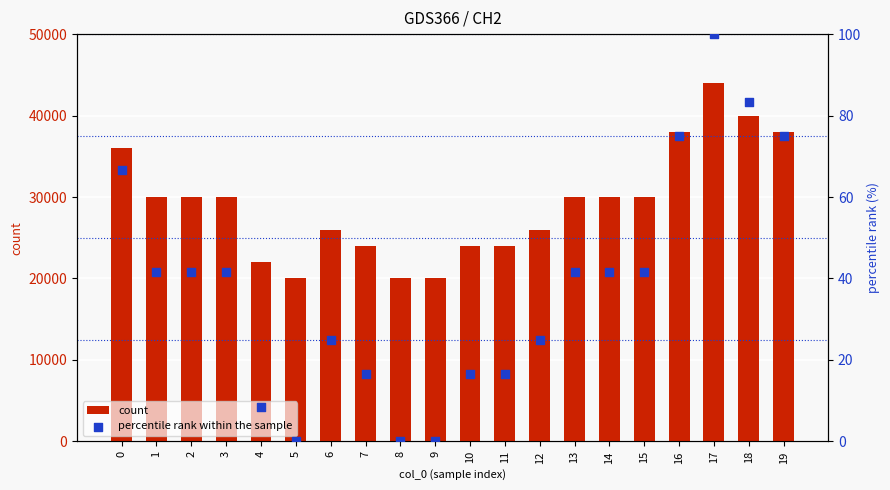

Is the value of percentile rank within the sample at 7 greater than the value of count at 6?

No